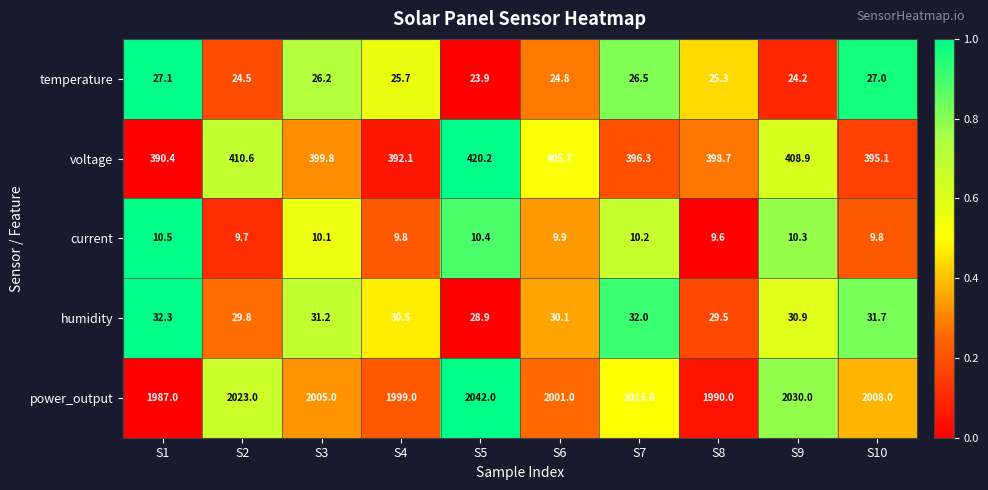

At S8, list the series in order from largest to smallest.

power_output, voltage, humidity, temperature, current